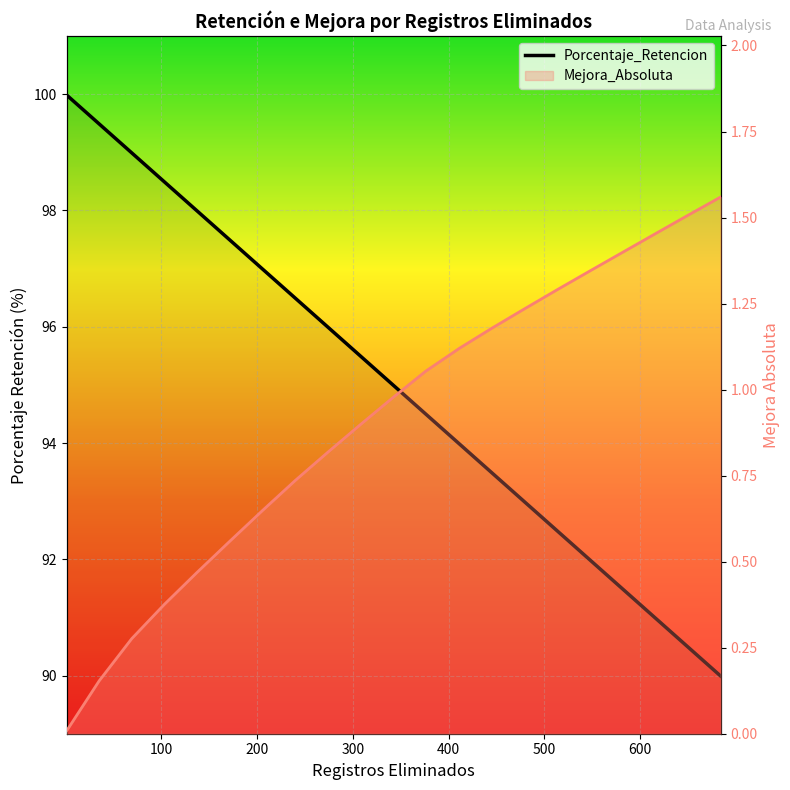

Reading left to right, extract all data points from this chart.

Porcentaje_Retencion: 1=100.0	35=99.5	69=99.0	103=98.5	137=98.0	171=97.5	206=97.0	240=96.5	274=96.0	308=95.5	342=95.0	376=94.5	411=94.0	445=93.5	479=93.0	513=92.5	547=92.0	581=91.5	616=91.0	650=90.5	684=90.0
Mejora_Absoluta: 1=0.0	35=0.2	69=0.3	103=0.4	137=0.5	171=0.6	206=0.6	240=0.7	274=0.8	308=0.9	342=1.0	376=1.1	411=1.1	445=1.2	479=1.2	513=1.3	547=1.3	581=1.4	616=1.5	650=1.5	684=1.6